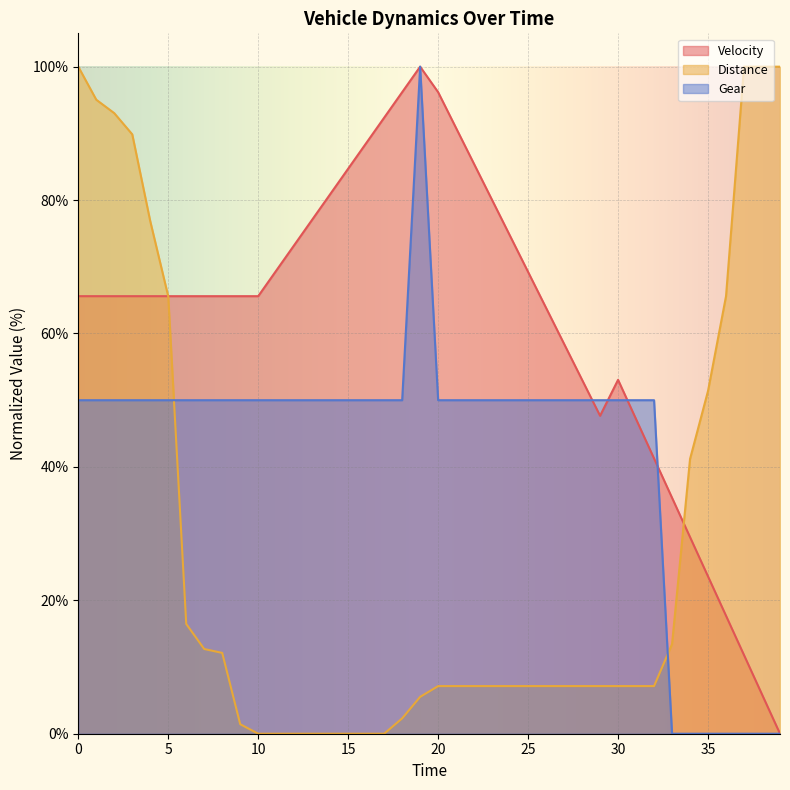

How many times do Distance and Gear cross each other?

2